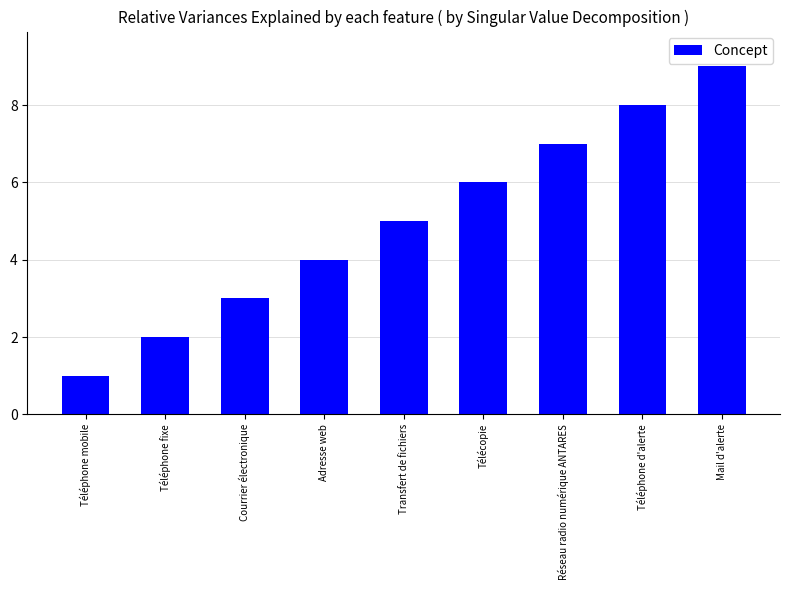

Which category has the lowest value across all series?

Téléphone mobile